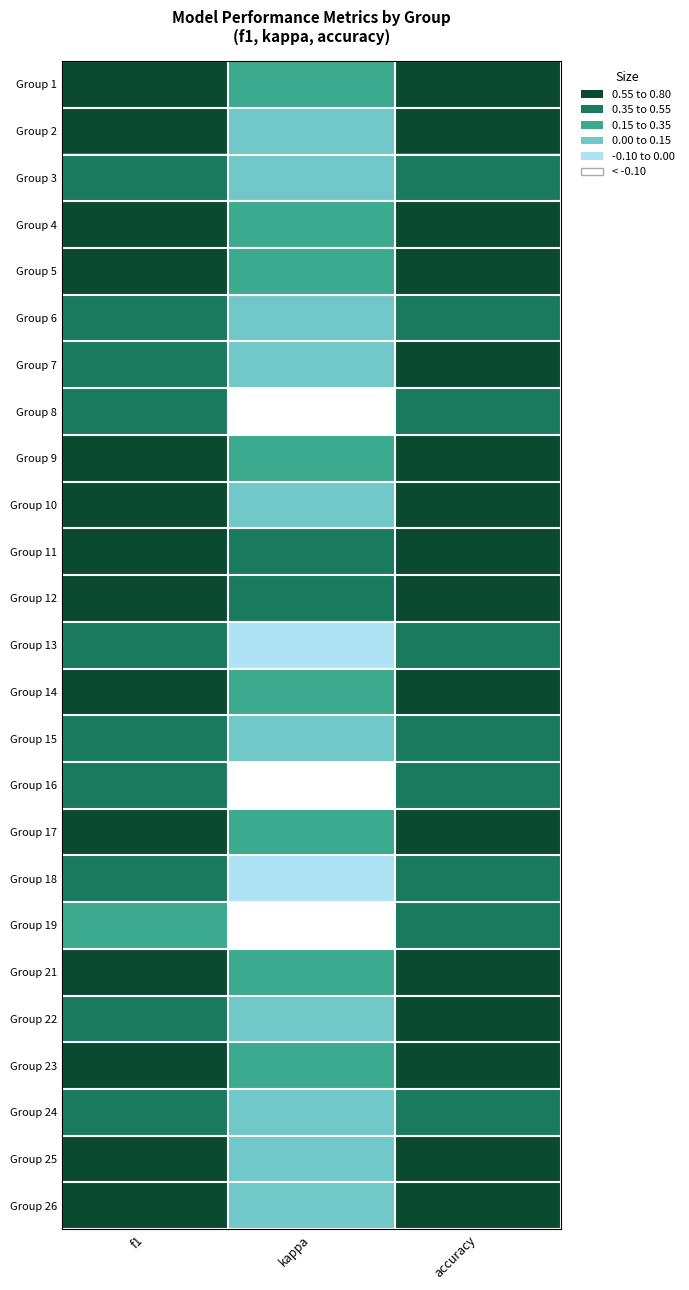

Rank the series at kappa from lowest to highest value.

Group 19, Group 8, Group 16, Group 13, Group 18, Group 24, Group 15, Group 7, Group 6, Group 3, Group 22, Group 26, Group 25, Group 2, Group 10, Group 14, Group 9, Group 17, Group 21, Group 4, Group 5, Group 23, Group 1, Group 12, Group 11